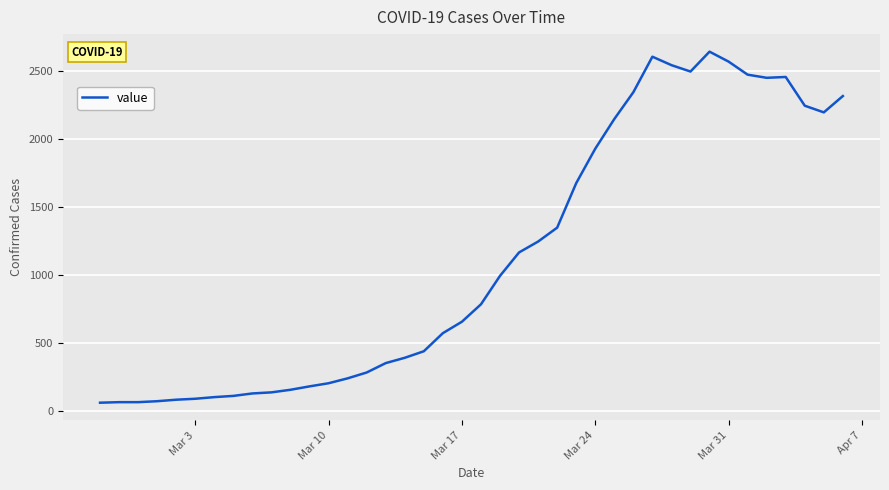

What is the difference between the maximum and minimum values?

2579